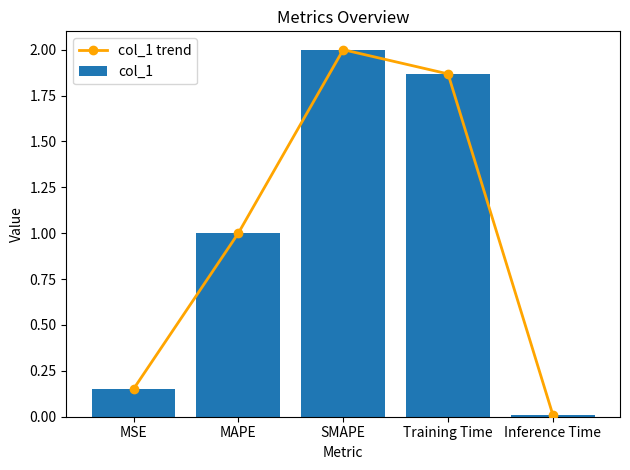

Reading left to right, extract all data points from this chart.

col_1 trend: 0.2	1.0	2.0	1.9	0.0
col_1: 0.2	1.0	2.0	1.9	0.0